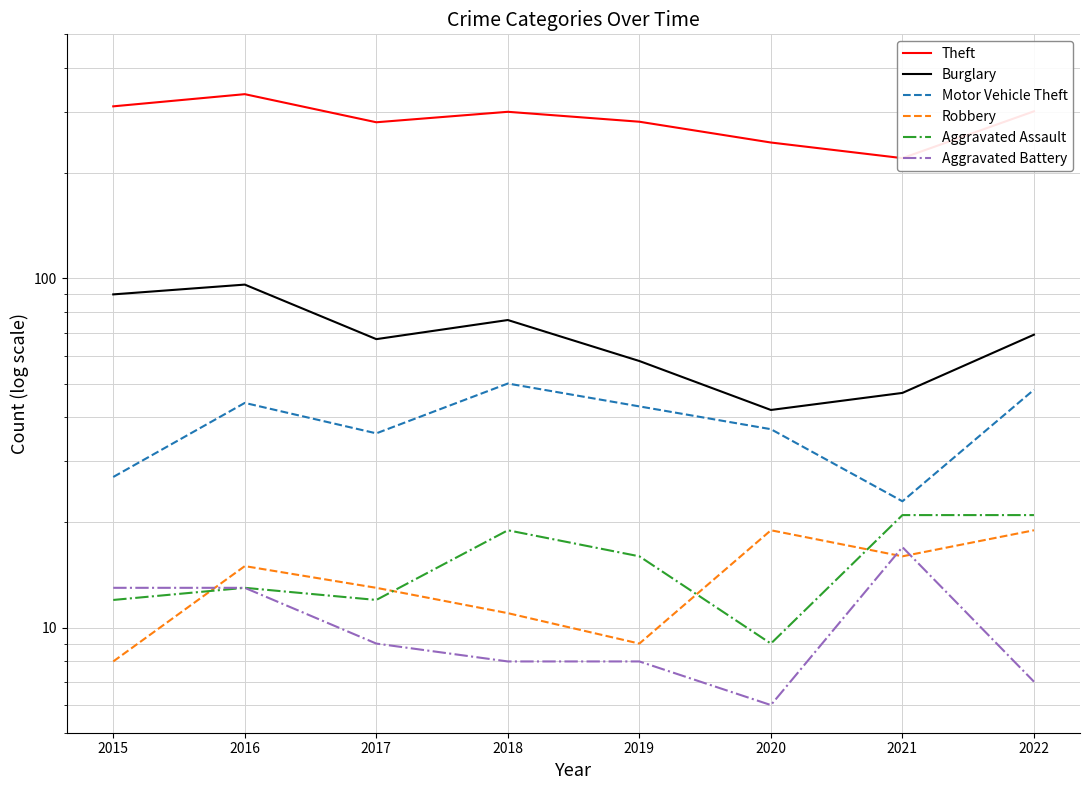

What is the maximum value shown in the chart?

337